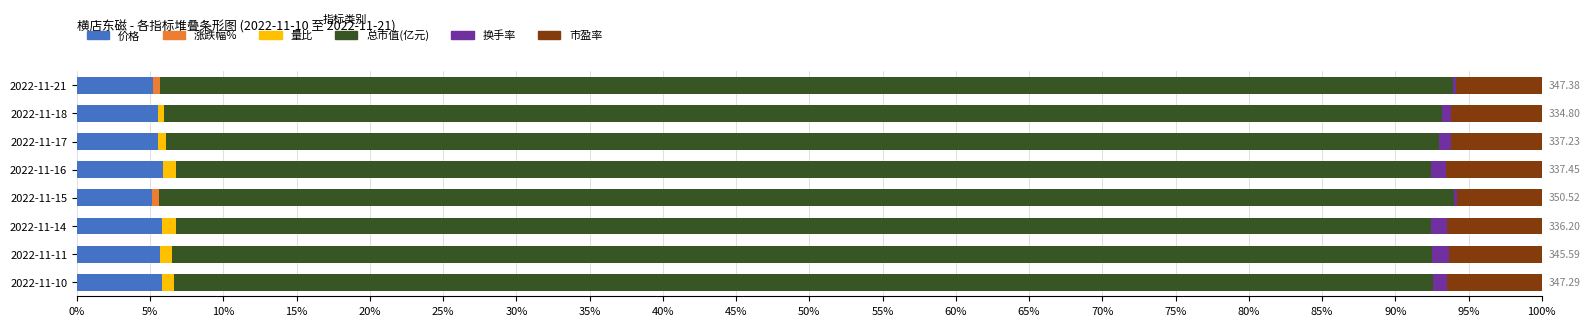

What is the sum of all 价格 values?

44.5